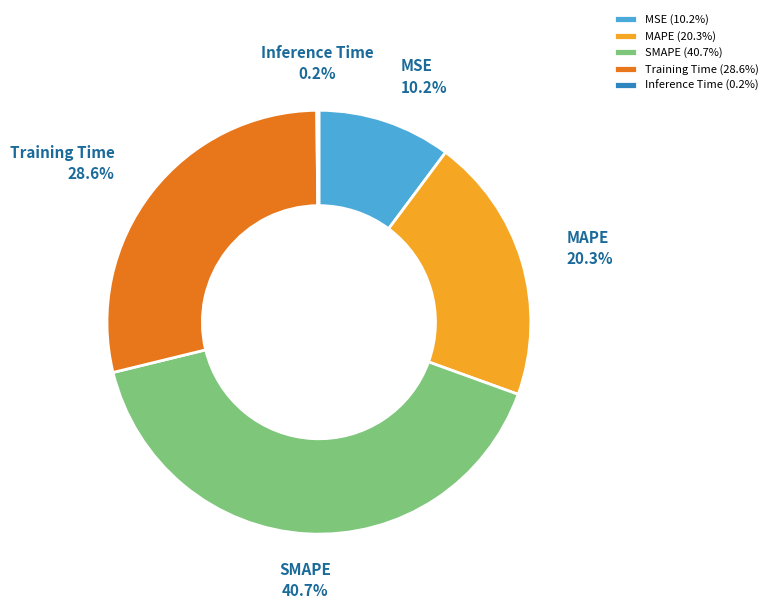

To the nearest percent, what is the average slice percentage?

20%